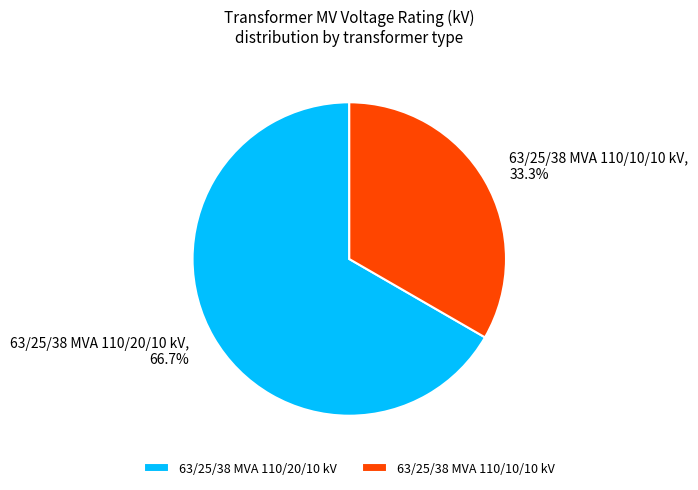

How many slices are in this pie chart?

2